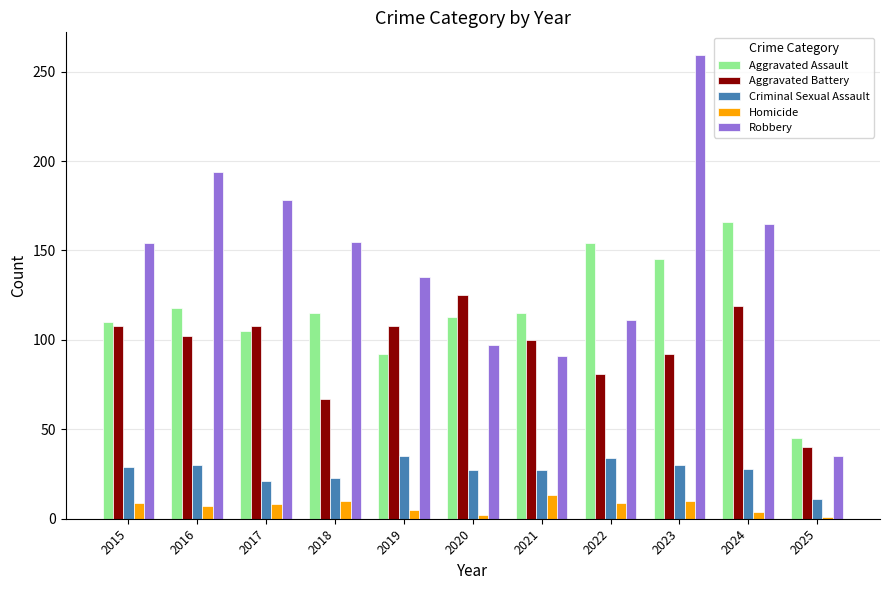

What is the difference between the maximum and minimum values in the Aggravated Assault series?

121